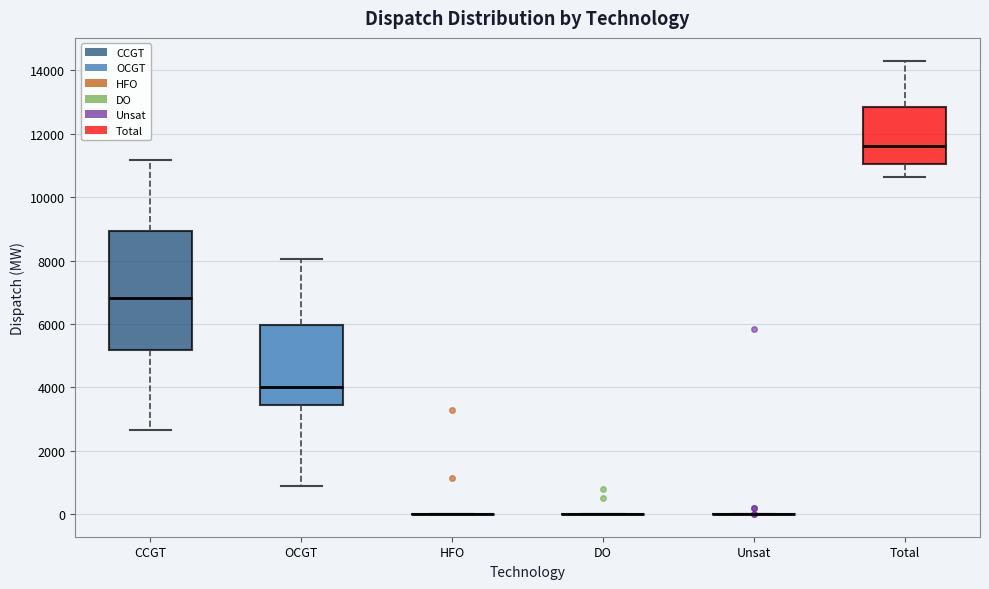

Which box is the tallest, from its lower edge to its upper edge?

CCGT